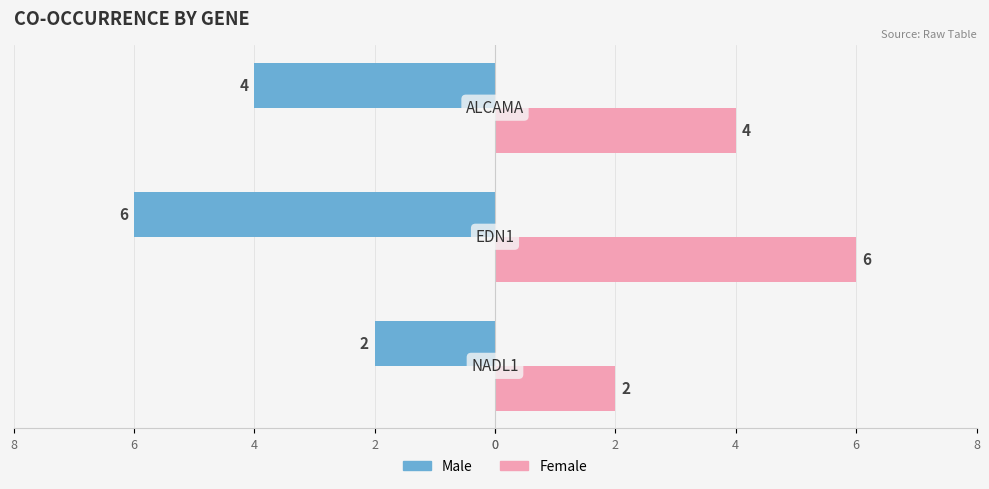

List the series in order of their overall mean, highest first.

Female, Male